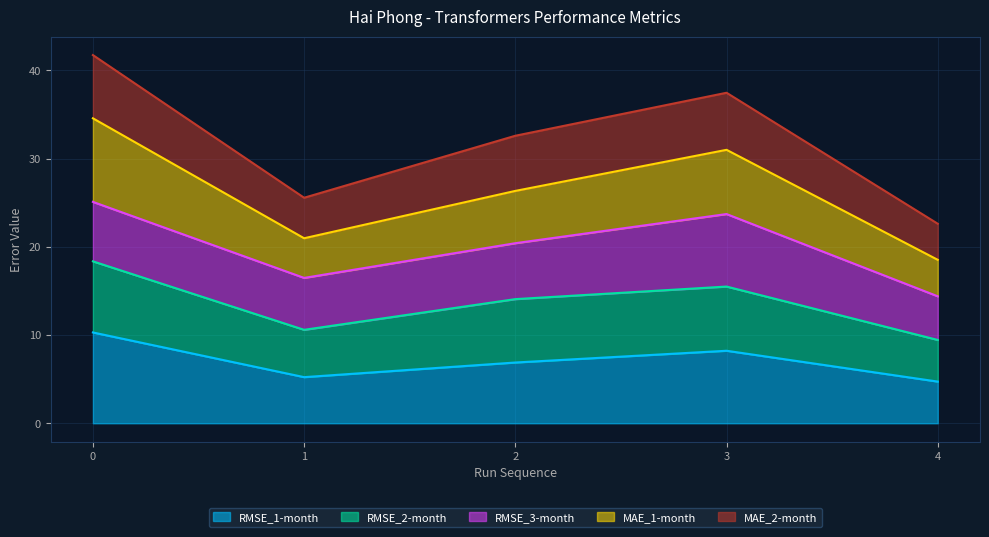

True or false: MAE_1-month has more than 1 points higher than both neighbors.

False